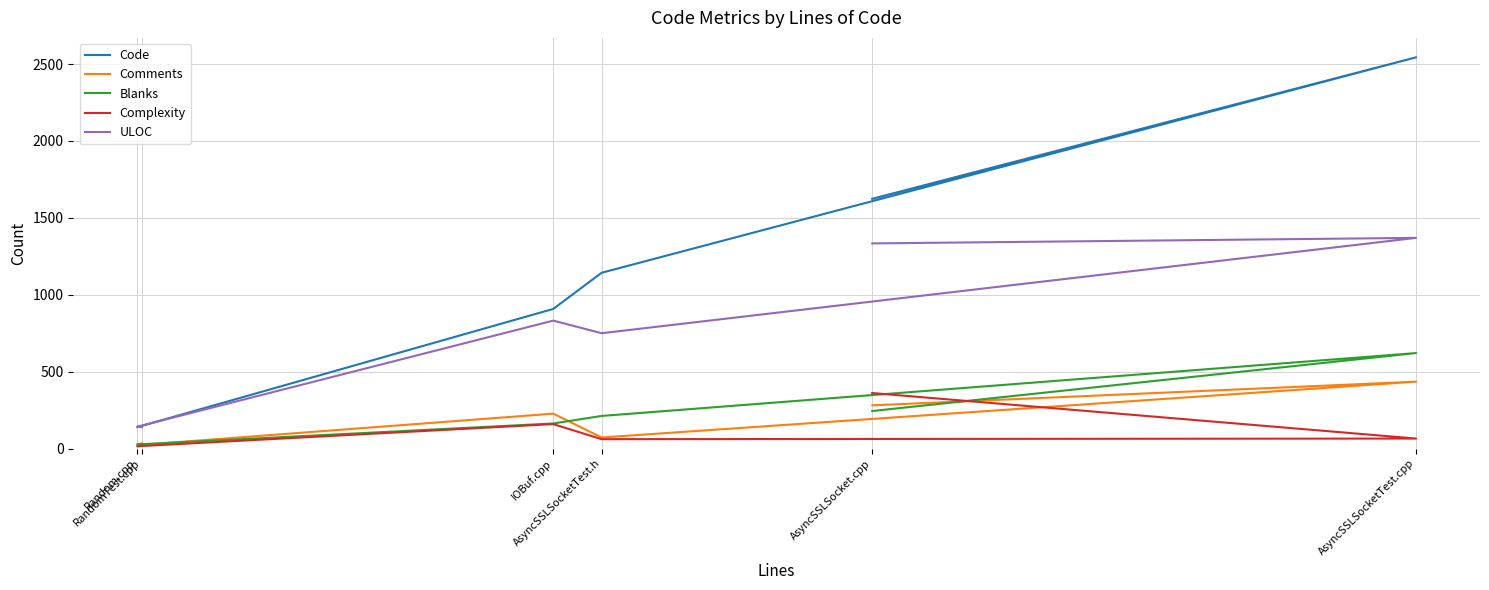

What is the average value of the Complexity series?

113